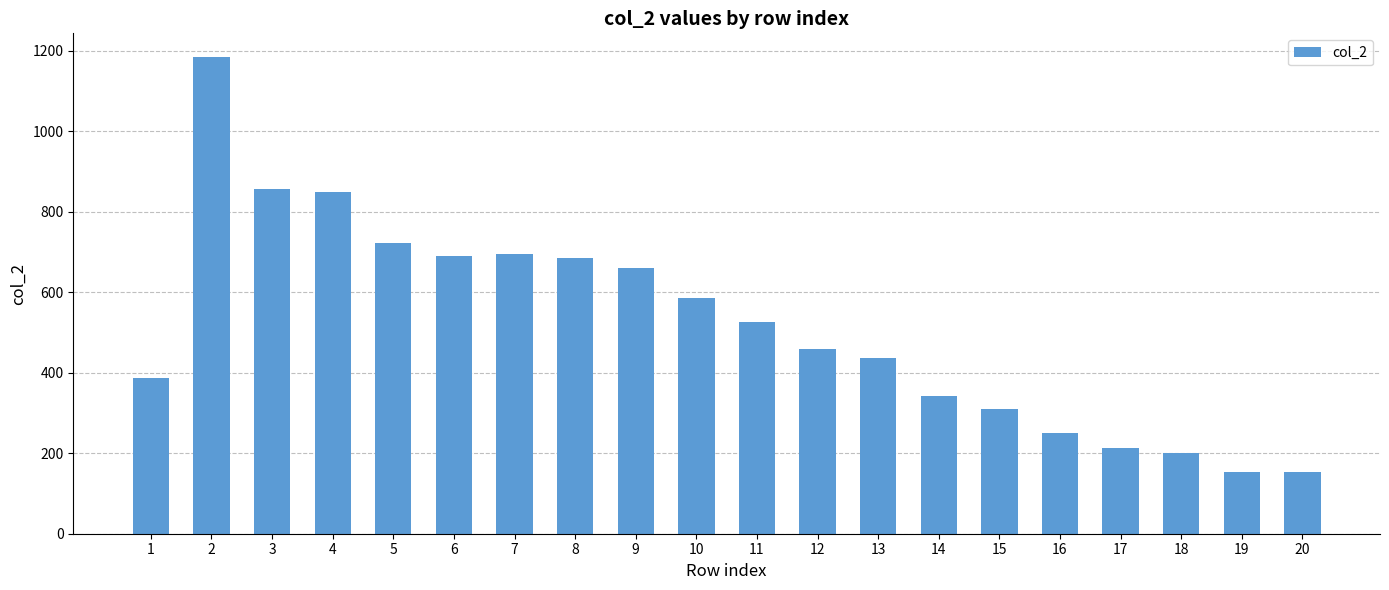

What is the change in value from 2 to 8?

-500